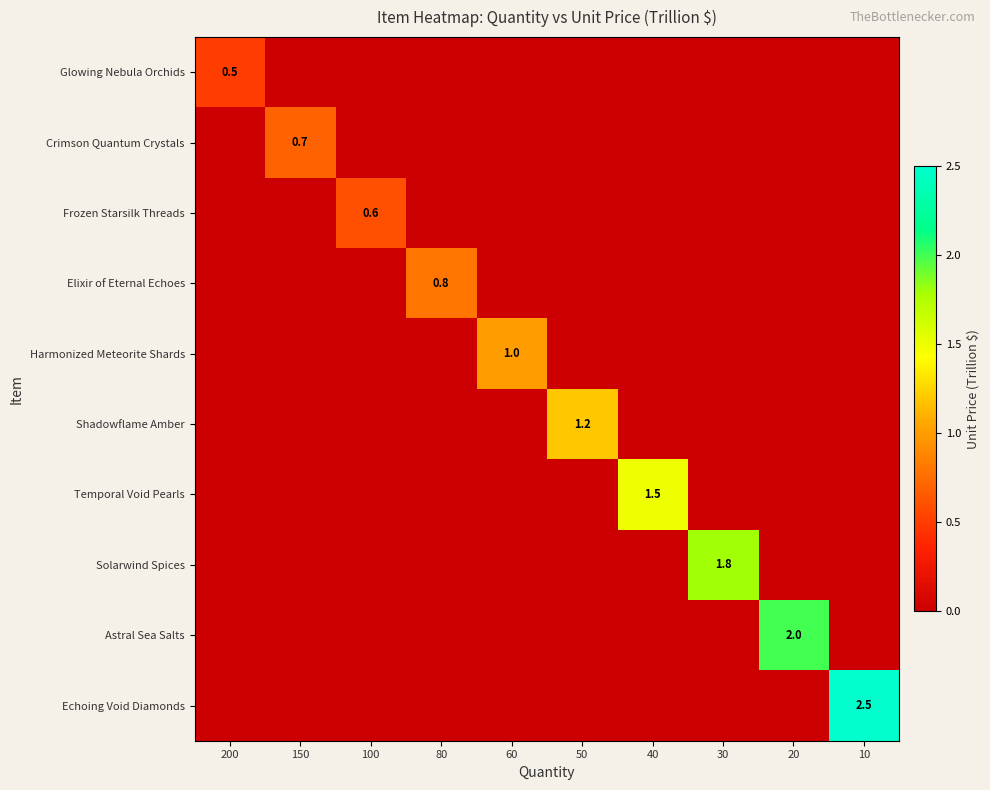

What is the sum of all Solarwind Spices values?

1.8